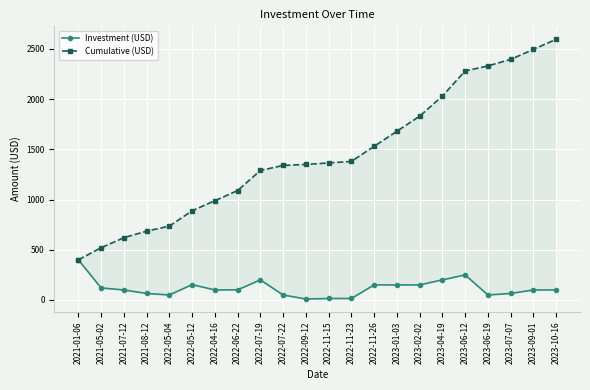

What is the average value of the Cumulative (USD) series?

1446